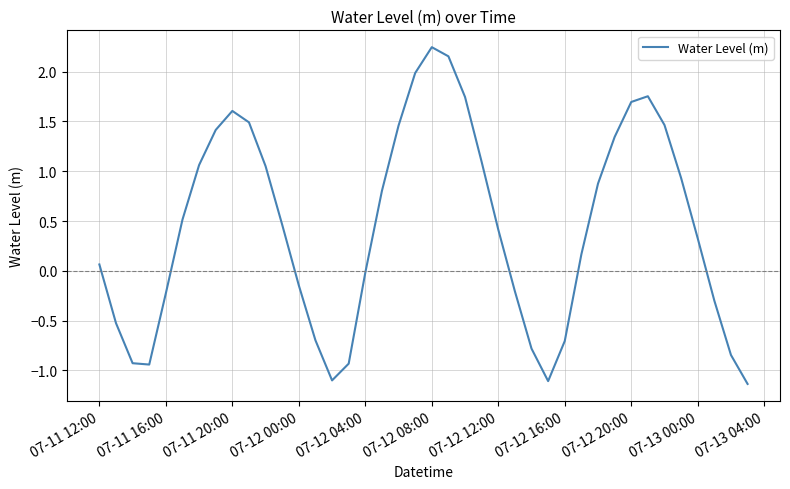

Is this an area chart (filled region under the line)?

No